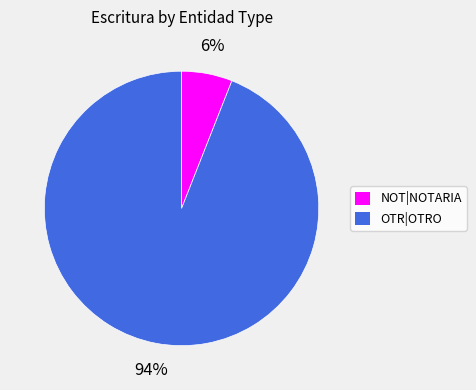

To the nearest percent, what is the difference between the largest and smallest slice percentages?

88%